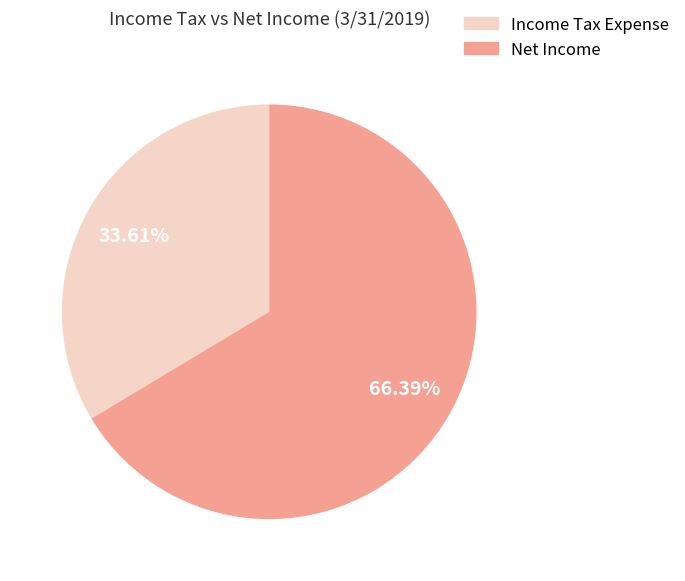

How many slices are in this pie chart?

2